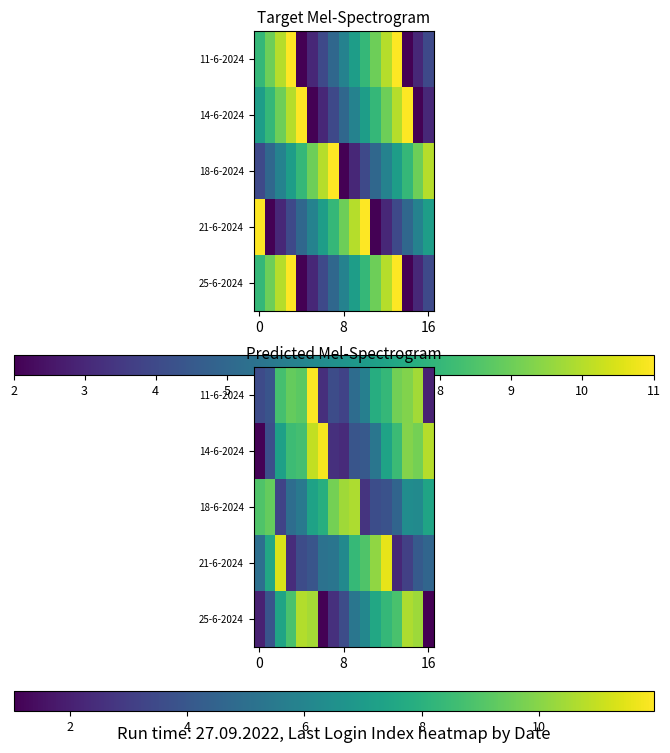

What is the spread (max minus min) of values at 6?

10.7